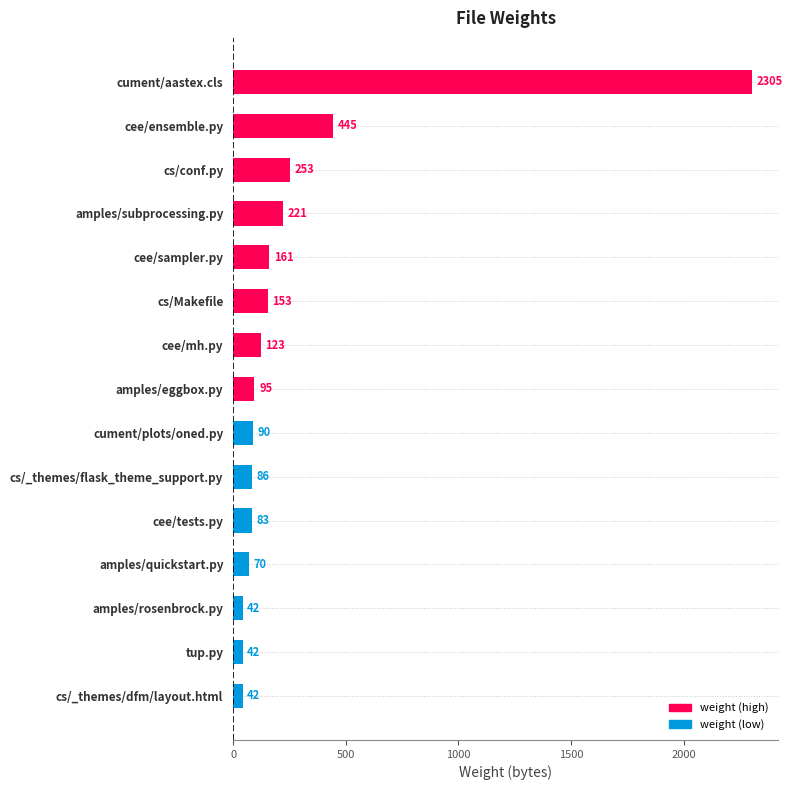

Is it true that the value at amples/eggbox.py is 95?

True